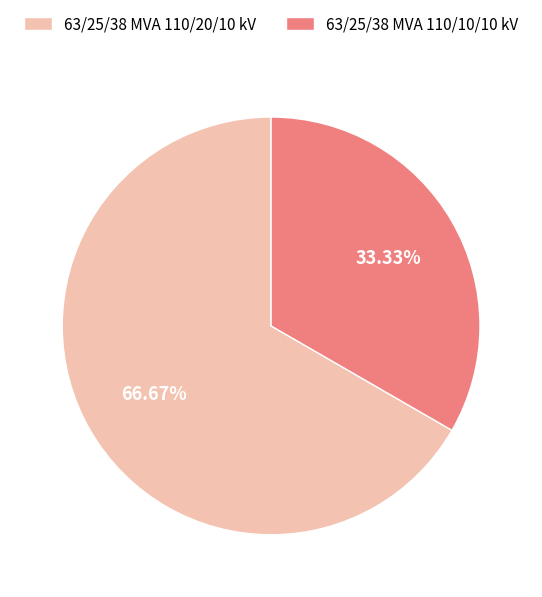

What percentage is the 63/25/38 MVA 110/20/10 kV slice, to the nearest percent?

67%